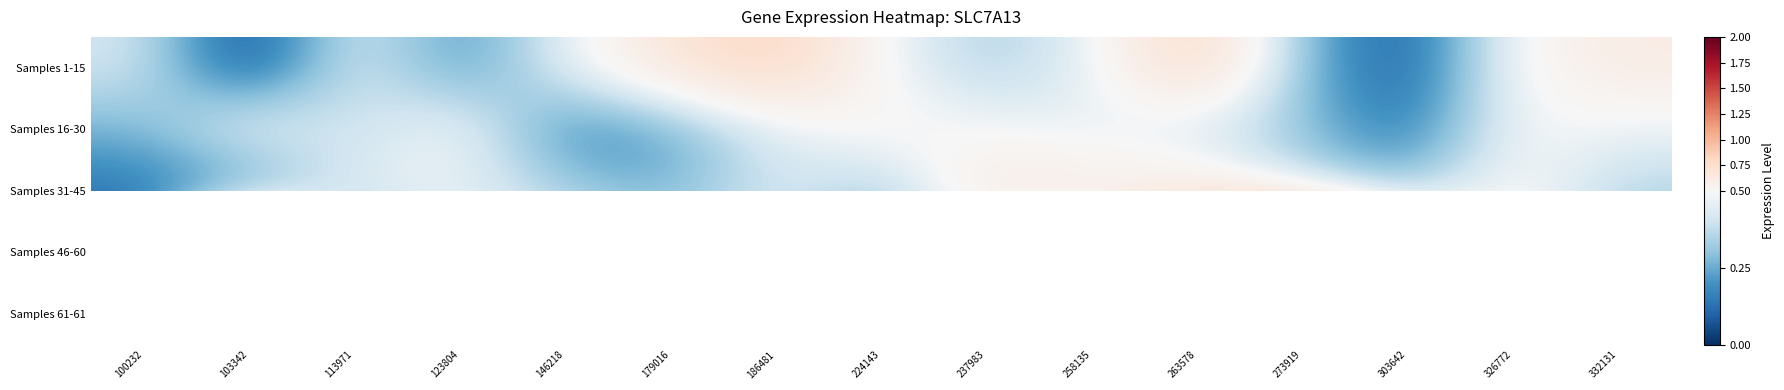

Which has a higher value, 303642 or 103342?

303642